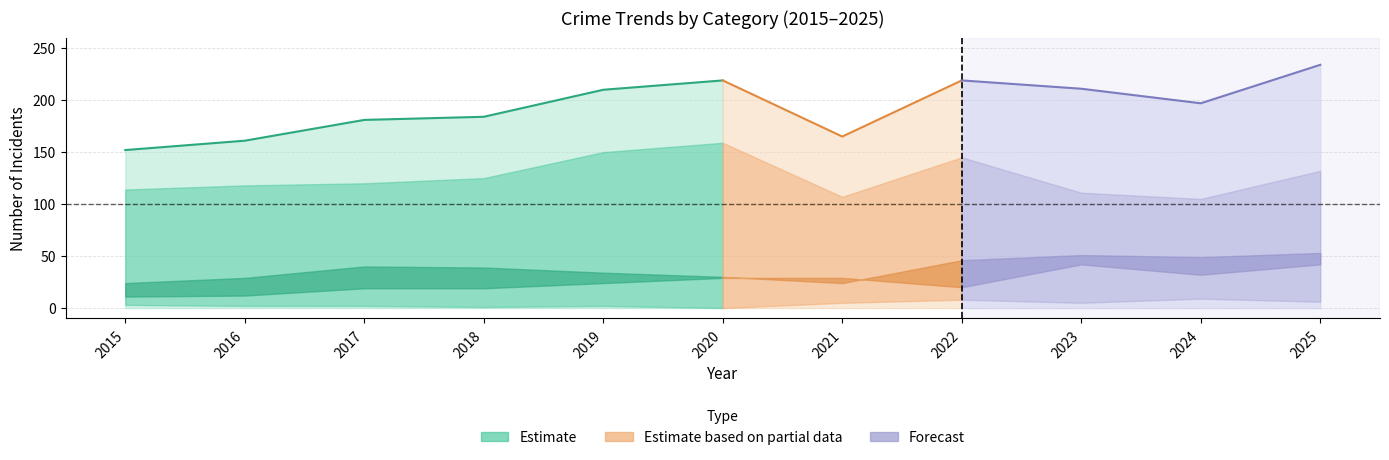

At which category does the chart reach its minimum across all series?

2020